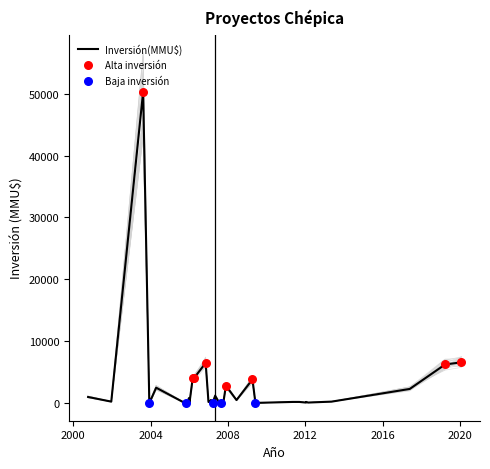

Approximately how many times larger is the value at 06/11/2006 compared to 14/08/2003?

0.1